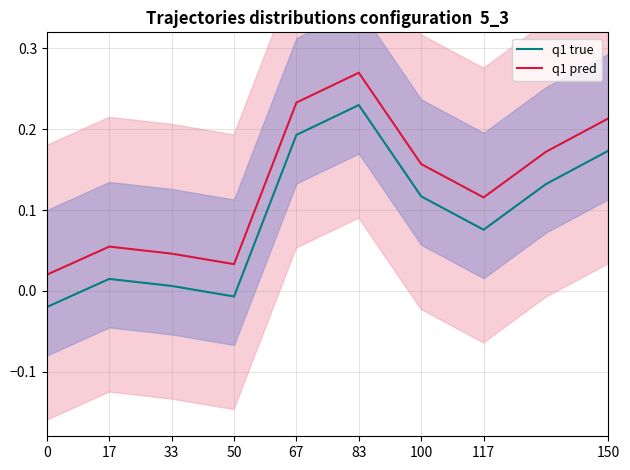

Where is the first local minimum for q1 pred?

50